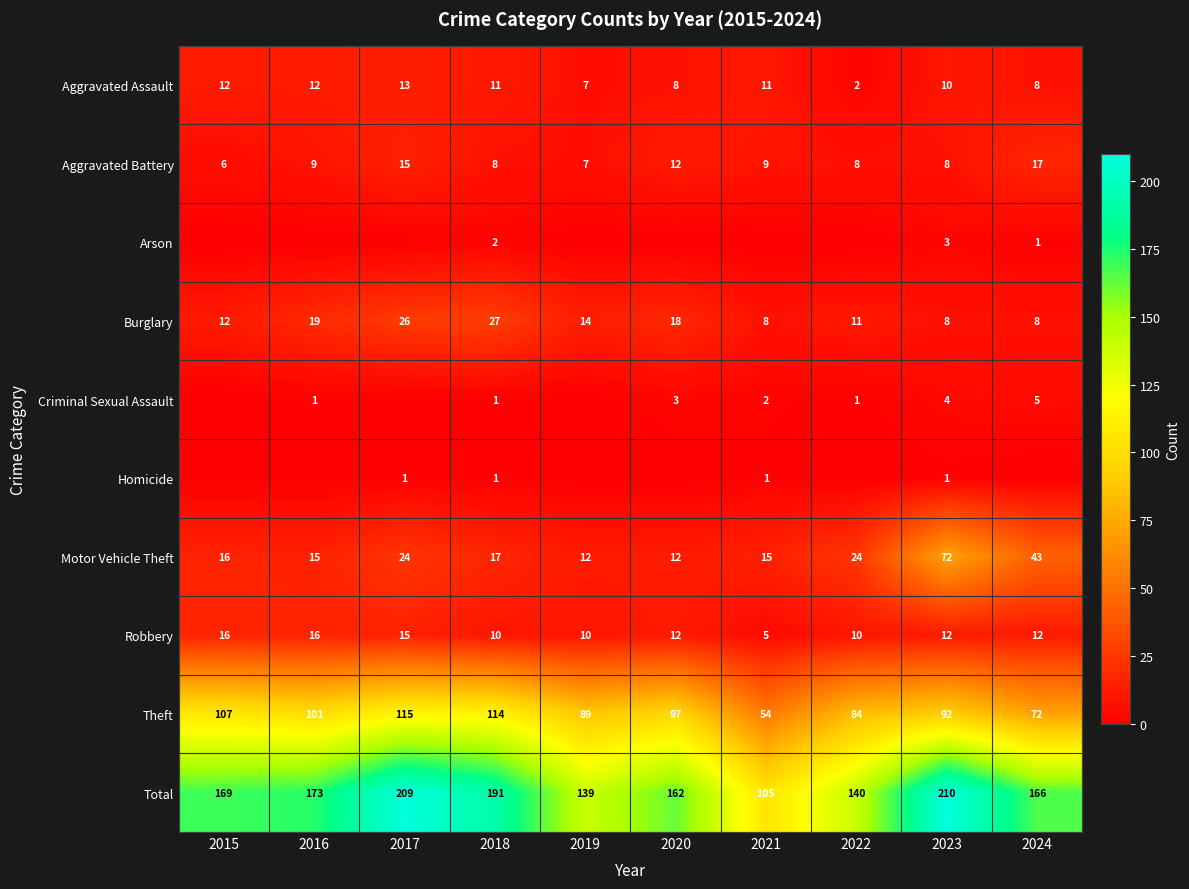

The Theft series shows 115 at 2017. True or false?

True